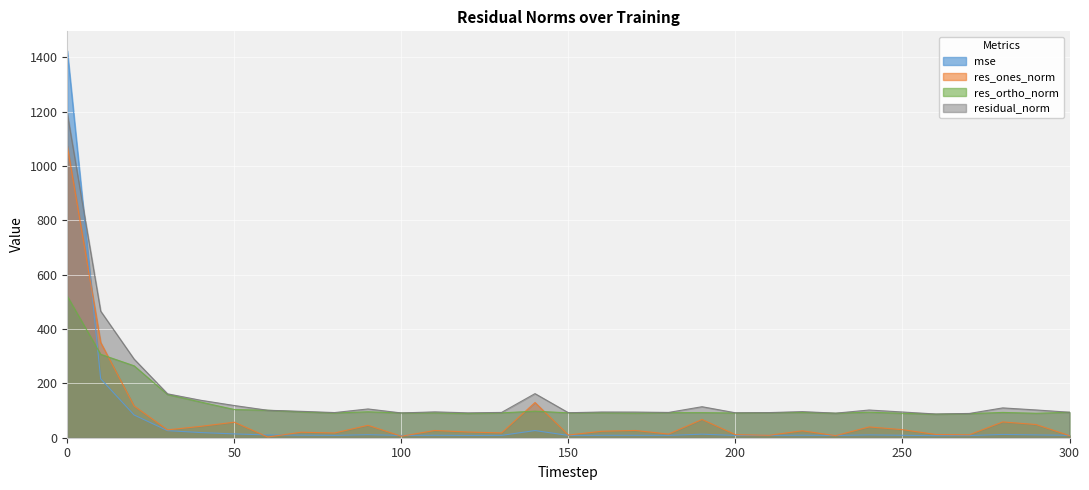

Rank the categories by res_ones_norm value from lowest to highest.

60, 100, 300, 230, 210, 150, 270, 200, 260, 180, 80, 130, 70, 120, 160, 220, 110, 170, 30, 250, 240, 40, 90, 290, 50, 280, 190, 20, 140, 10, 0